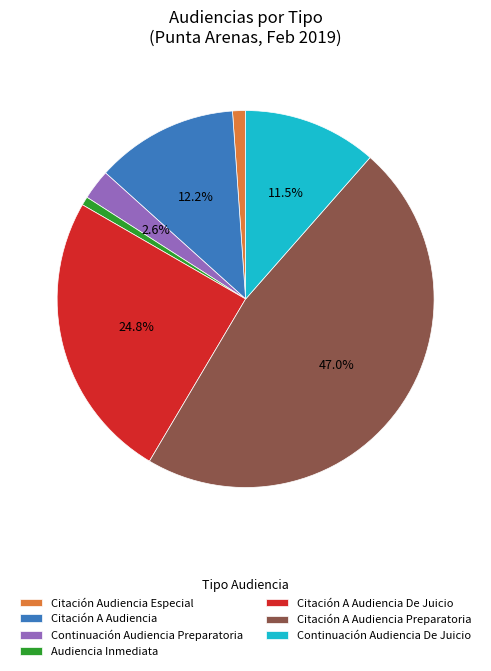

Approximately how many times larger is the value at Citación A Audiencia De Juicio compared to Audiencia Inmediata?

33.5